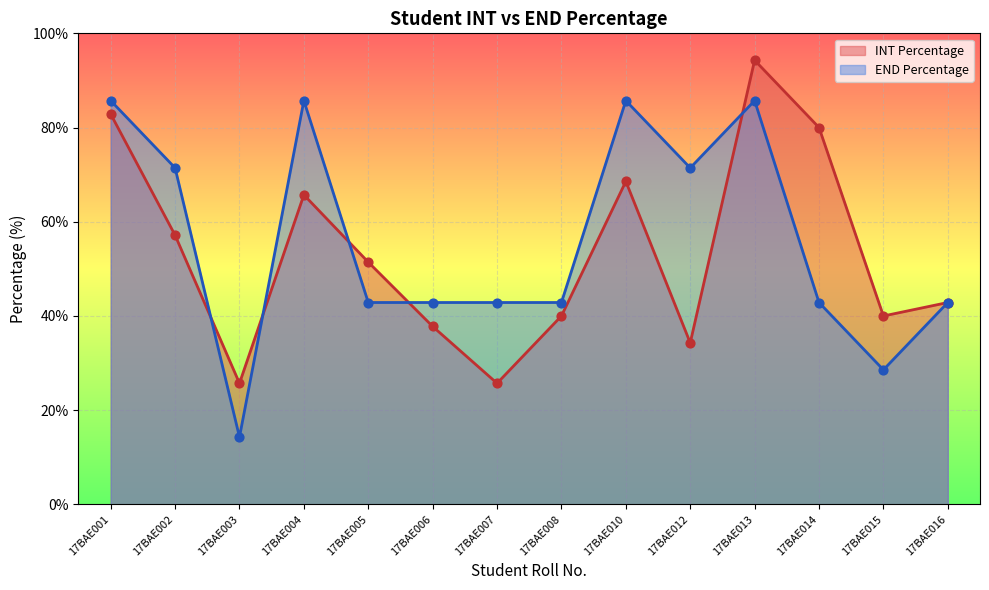

Which series has the widest spread of Y values?

END Percentage